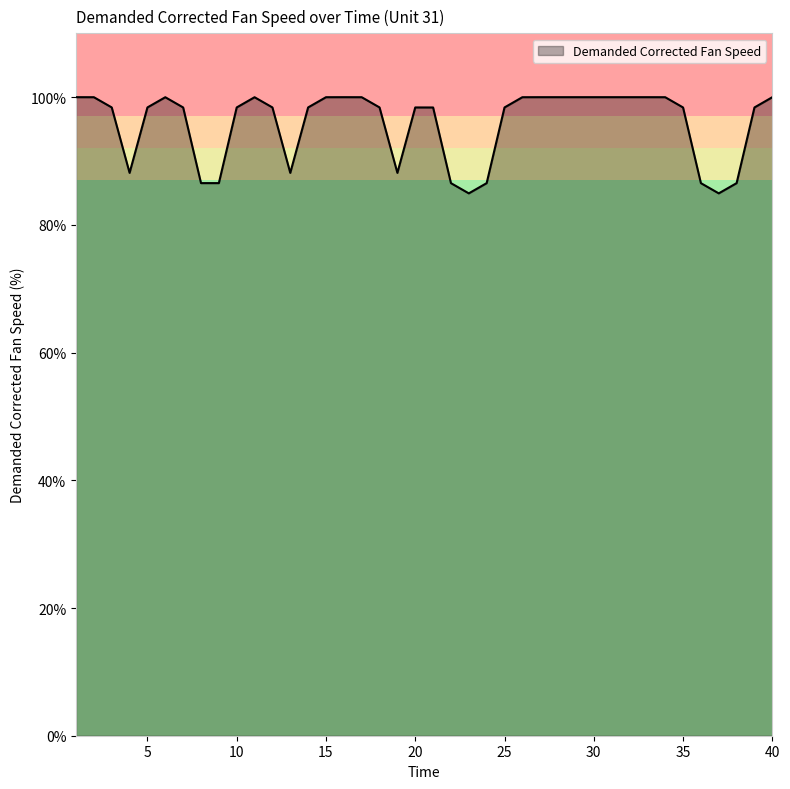

What is the minimum value shown in the chart?

84.9